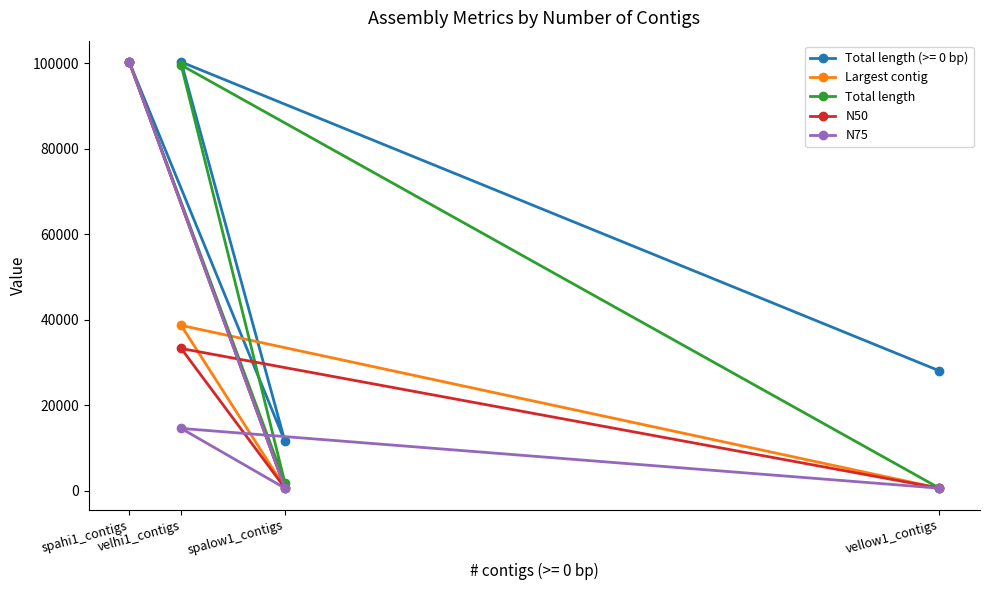

At which category does N50 reach its first local valley?

spalow1_contigs